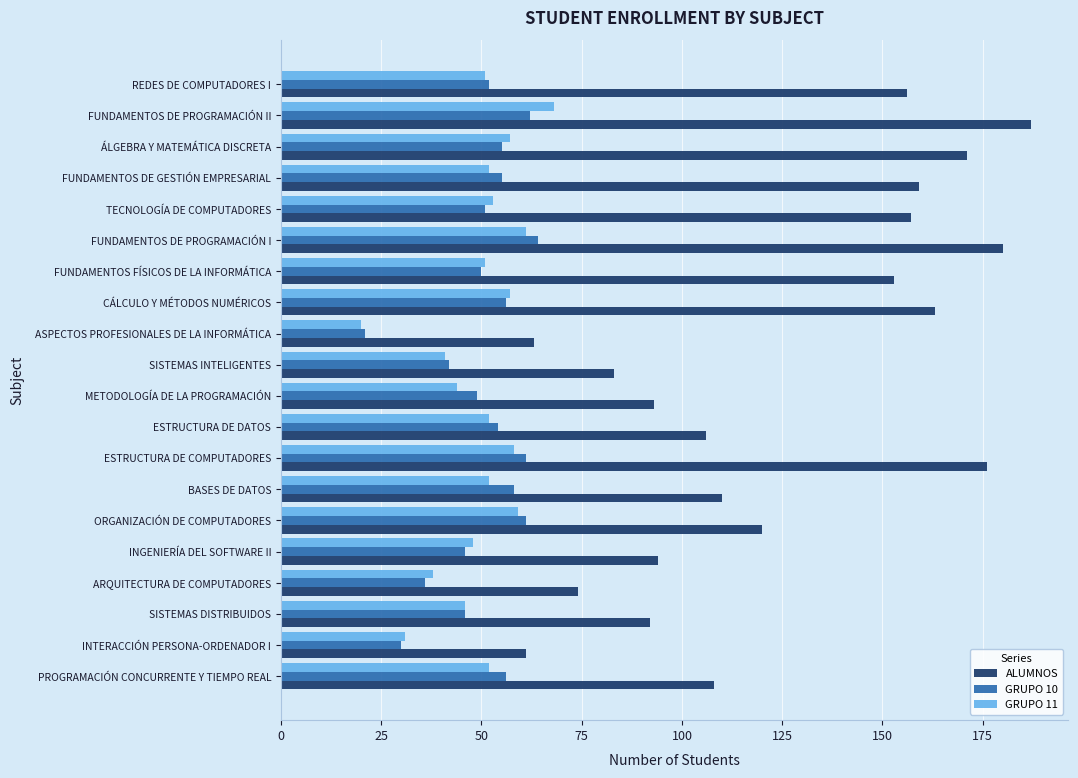

Which series has the largest total across all categories?

ALUMNOS